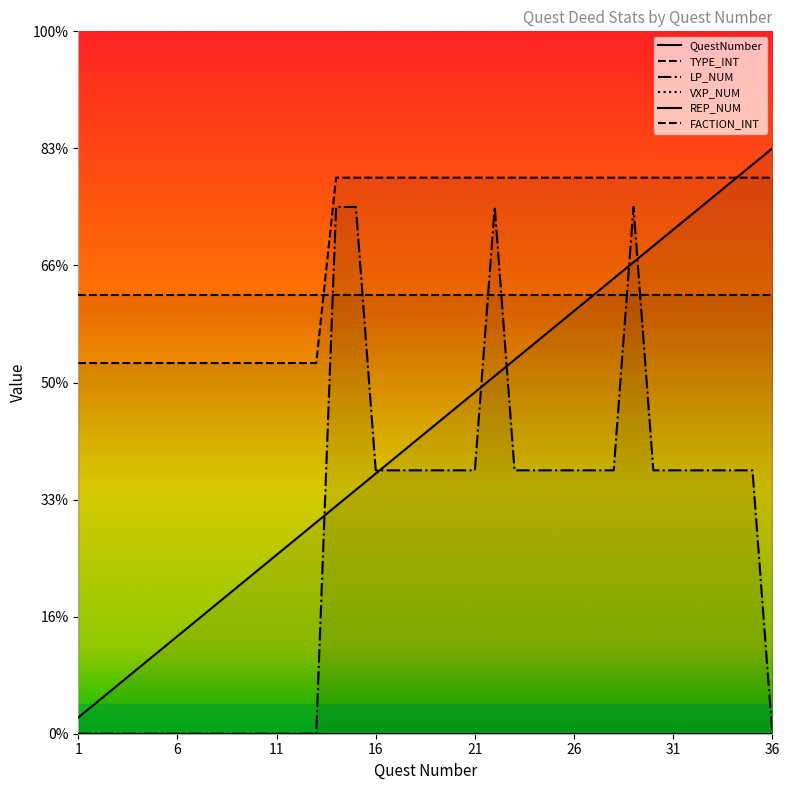

Count the number of categories in the chart.

36